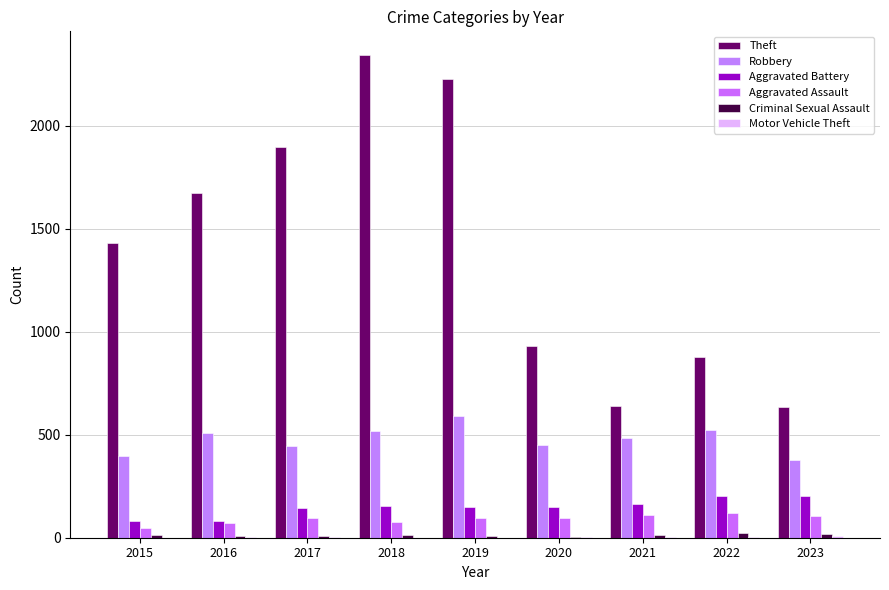

Is the value of Theft at 2017 greater than the value of Aggravated Battery at 2015?

Yes